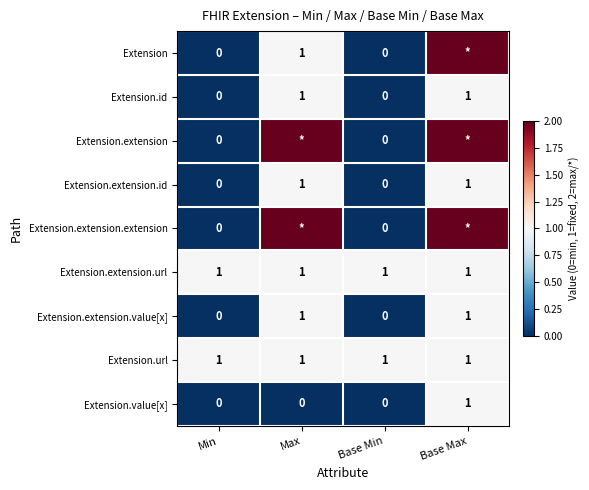

Count the Extension.id values in the range 0 to 1.

4